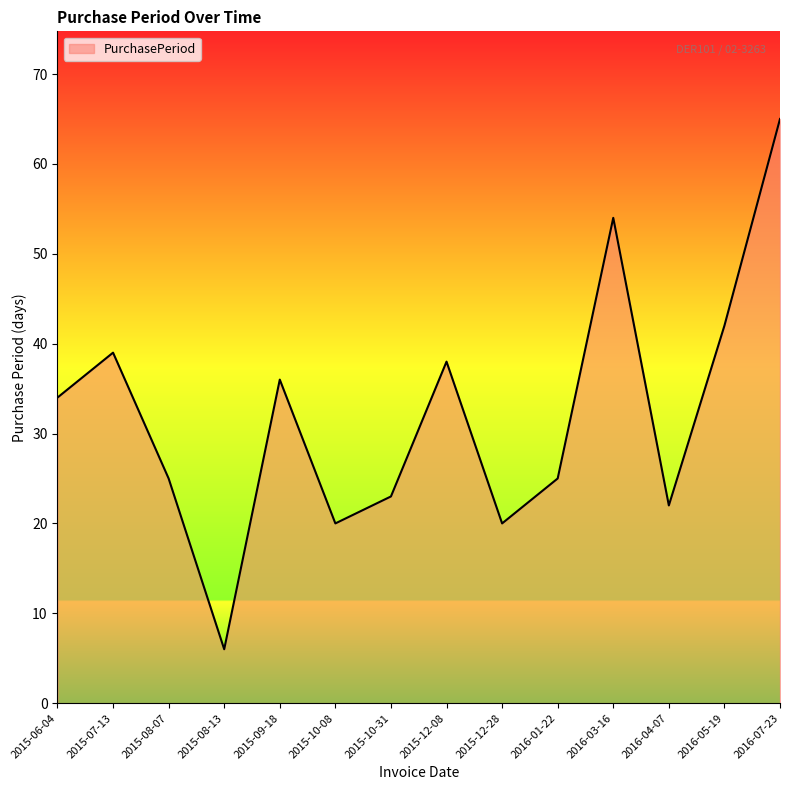

True or false: the data shows 25 at 2015-08-07.

True